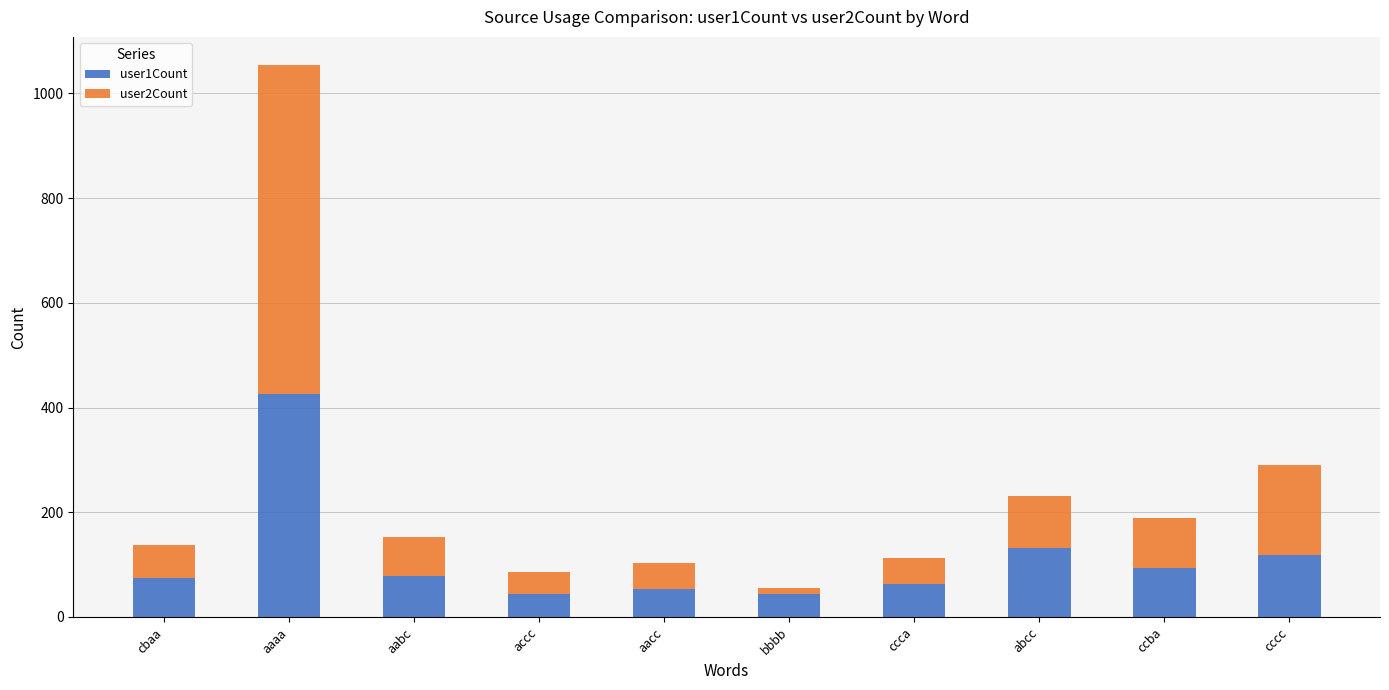

The value of user1Count at abcc is 230. True or false?

False